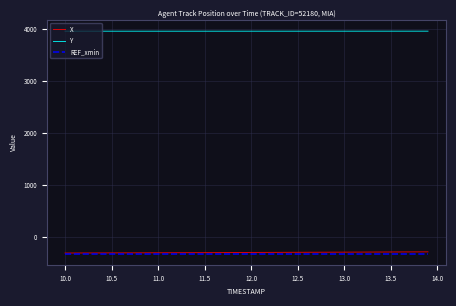

Which series has the largest total across all categories?

Y